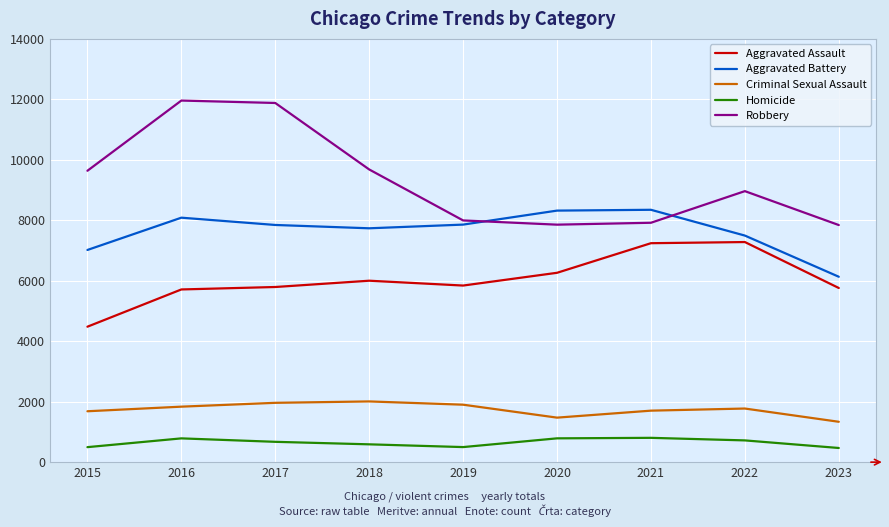

Which series has the widest spread of values?

Robbery